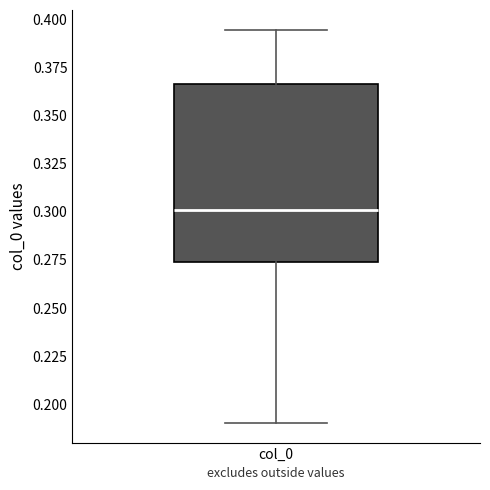

Transcribe this box plot: give where the median line is, the range the box spans, and where the two whiskers end, as read against the y-axis. The values are not printed on the chart, so give them approximately, as read against the axis.

median 0.300, box 0.275 to 0.365, whiskers 0.190 to 0.395